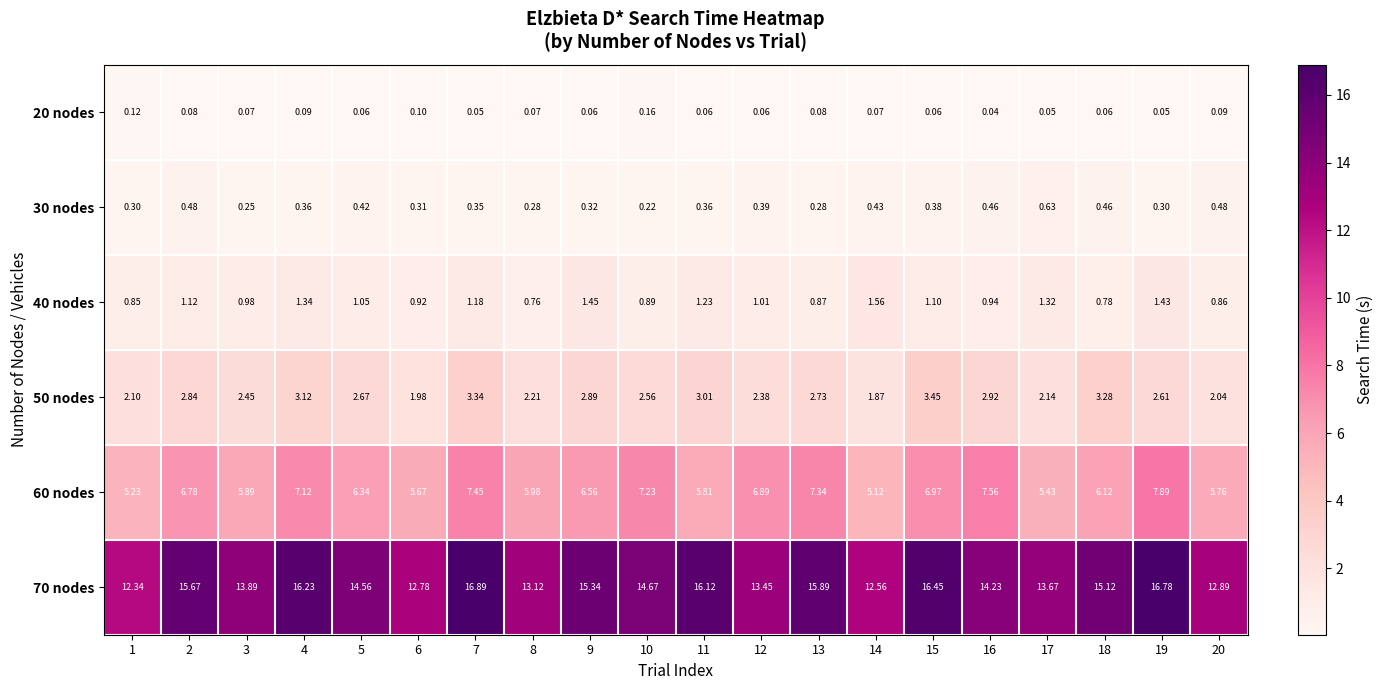

How many categories are shown in the chart?

20